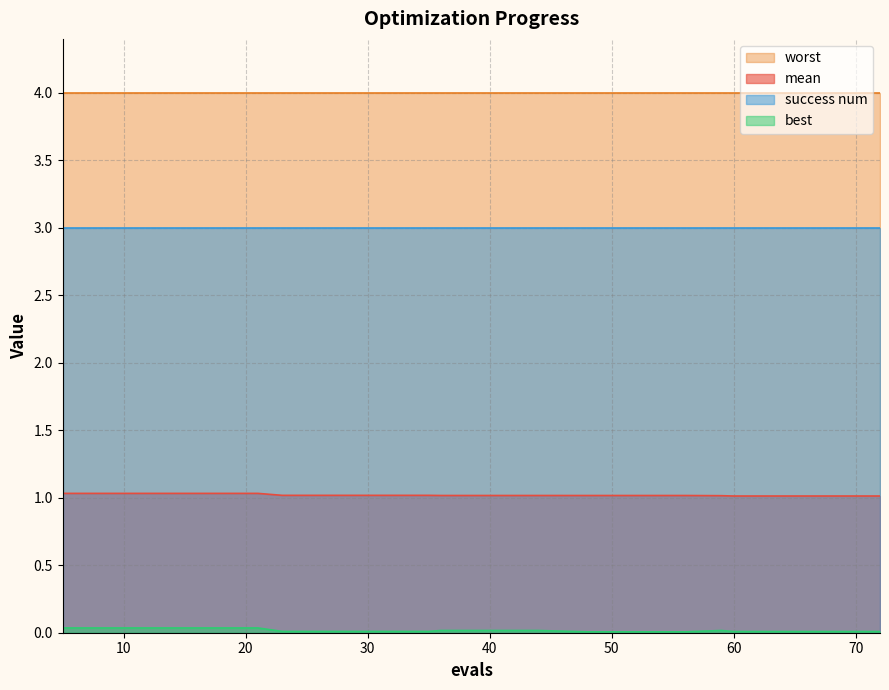

At which label is best closest to 0?

48